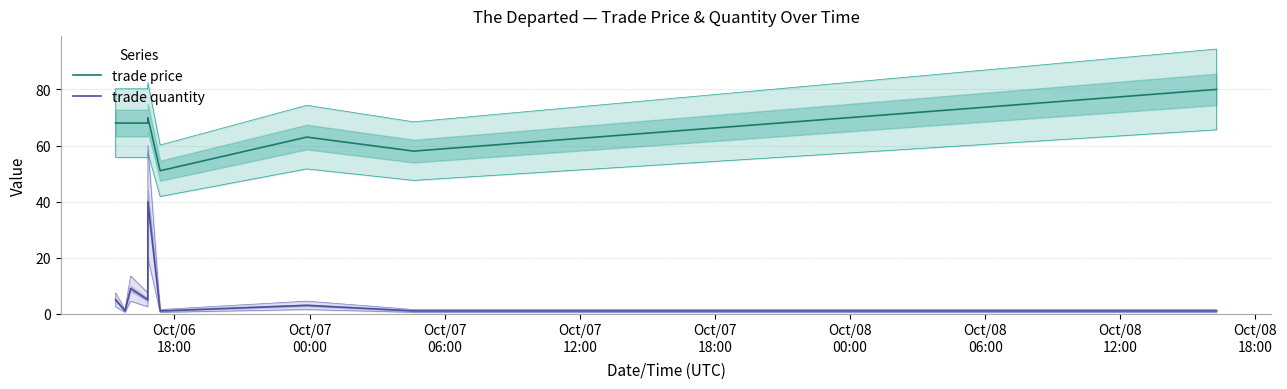

Reading right to left, list all the values displayed in this chart.

trade price: 80.0	58.0	63.0	51.0	69.9	68.0	68.0	68.0	68.0
trade quantity: 1.0	1.0	3.0	1.0	40.0	5.0	9.0	1.0	5.0